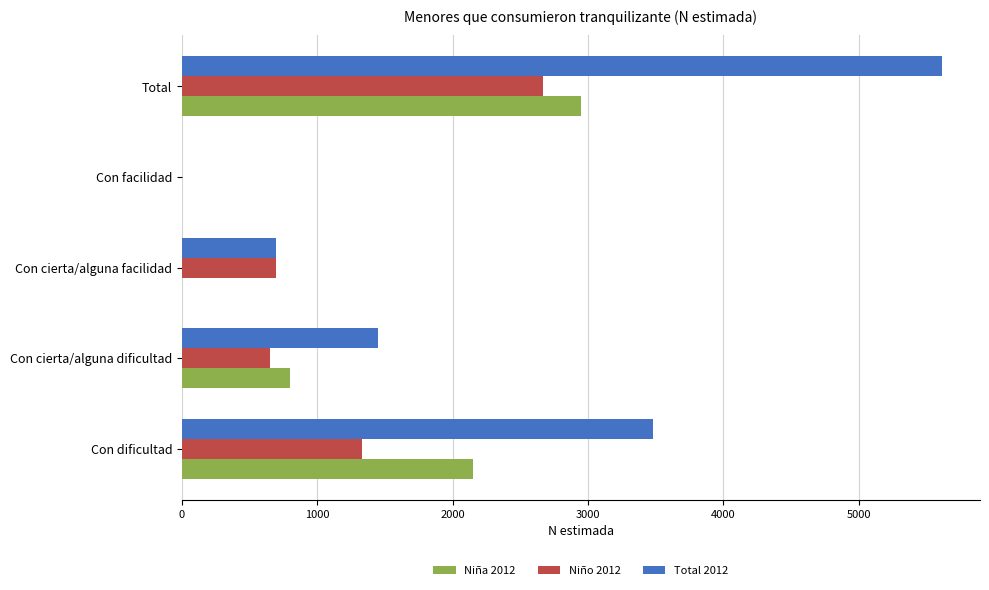

Which label corresponds to the largest value in the chart?

Total